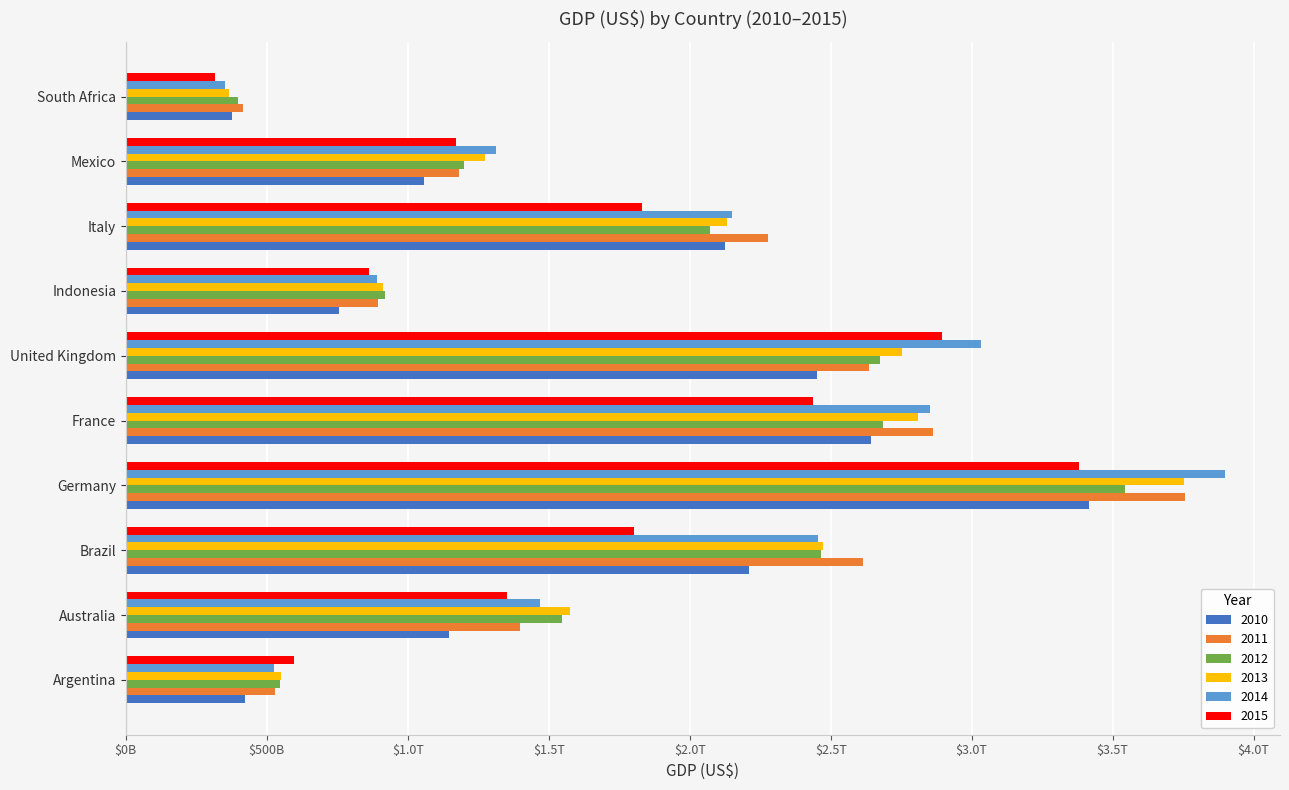

At how many categories does at least one series exceed 3023729604235?

2